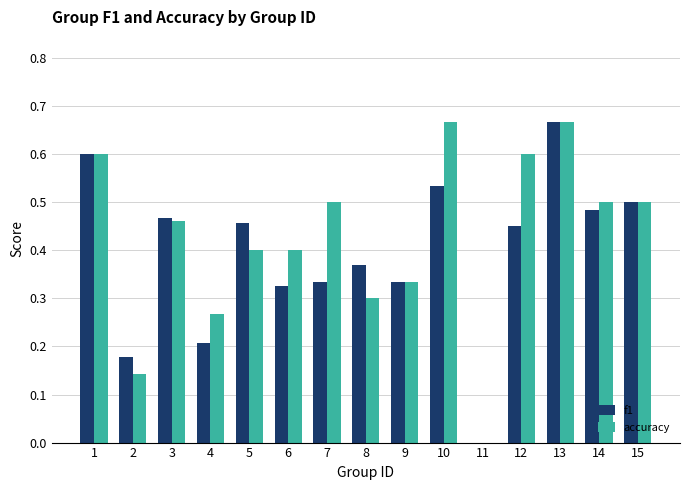

Between 2 and 7, which series saw the biggest shift?

accuracy